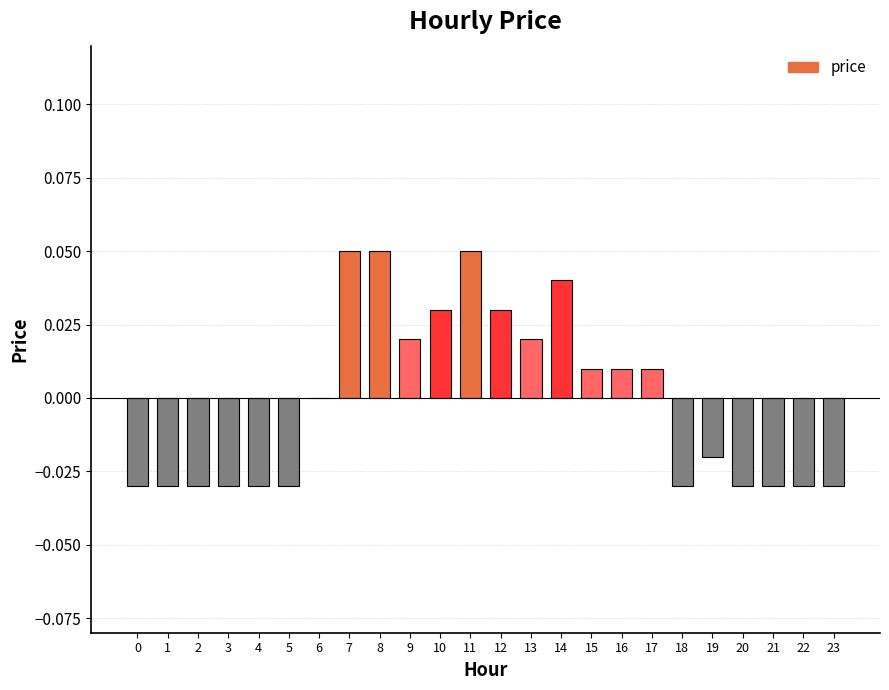

Is it true that the value at 3 is -0.0?

True